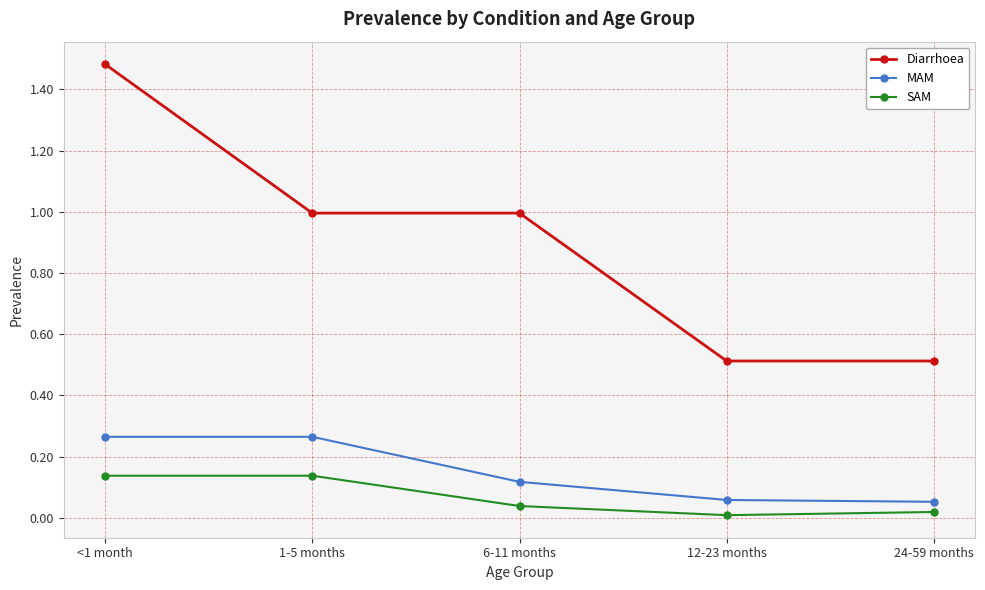

True or false: MAM and SAM intersect in this chart.

False